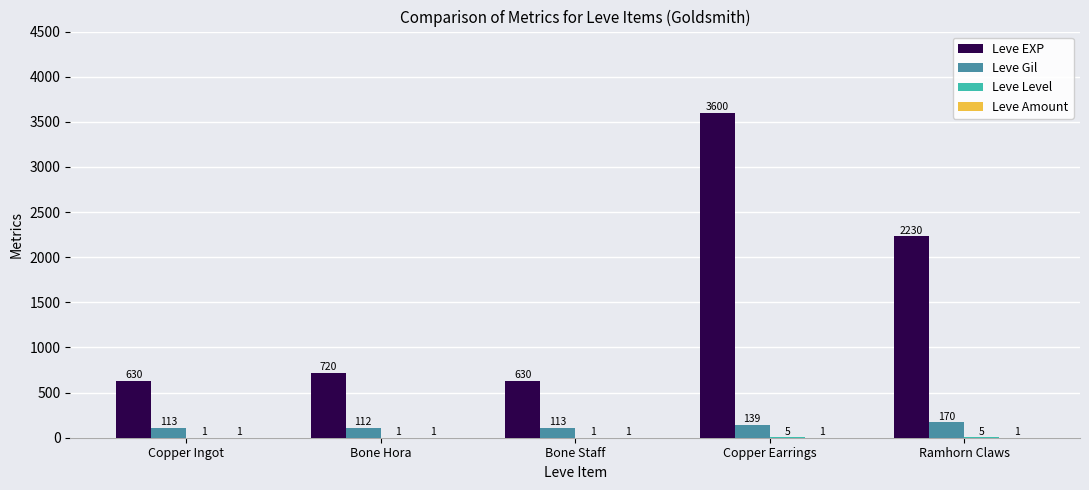

Where is Leve EXP nearest to the value 2115?

Ramhorn Claws